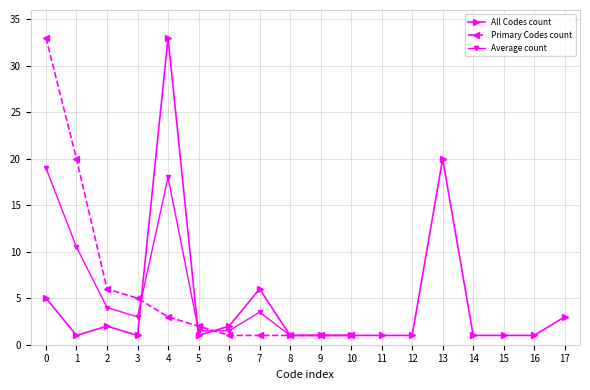

The value of Average count at 10 is 1.0. True or false?

True